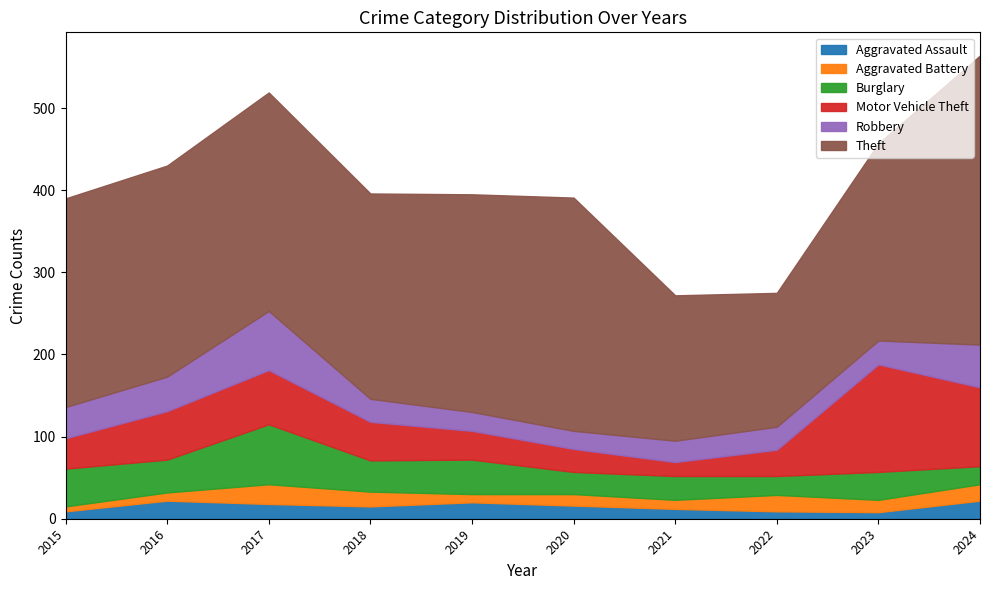

Where is the first local maximum for Aggravated Assault?

2016